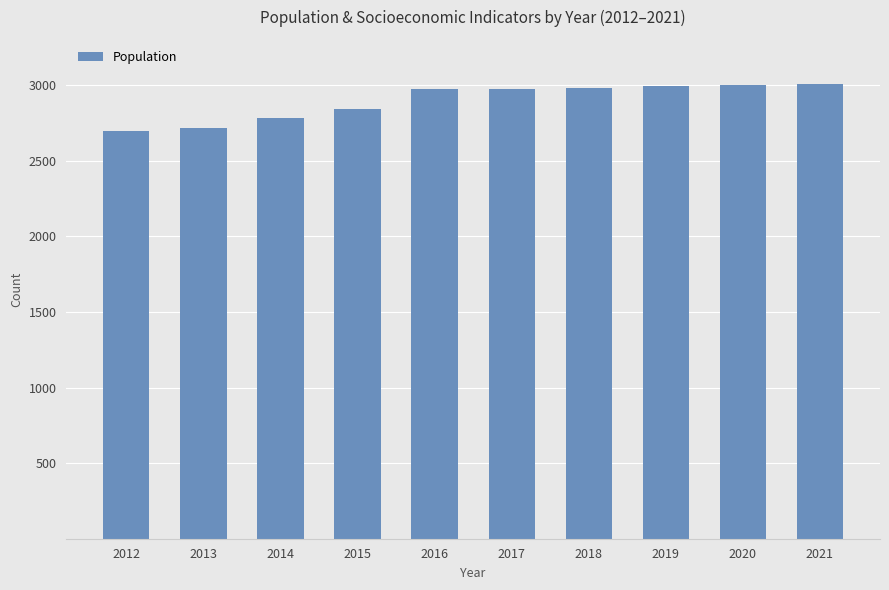

What is the value of the 7th bar from the left?

2984